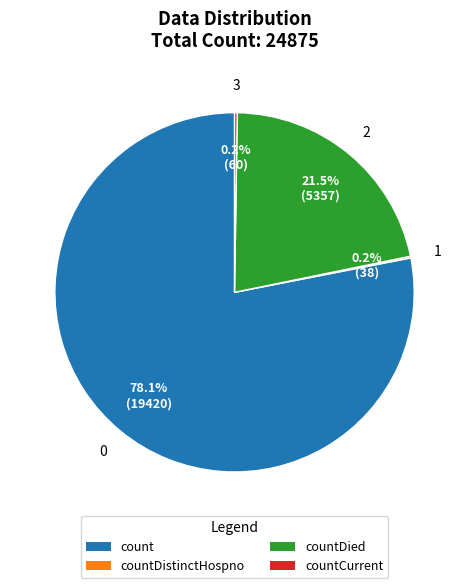

Is there a majority slice in this chart?

Yes